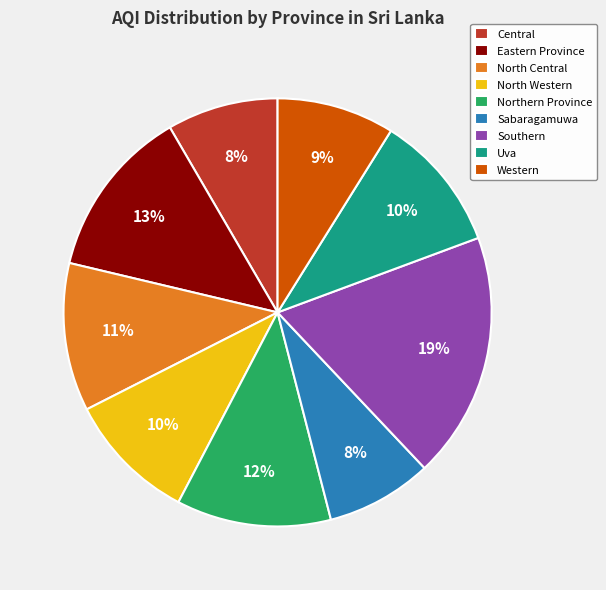

To the nearest percent, what is the difference between the largest and smallest slice percentages?

11%